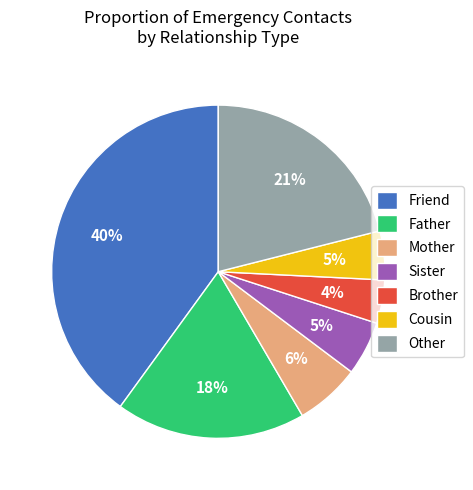

To the nearest percent, what percentage of the pie is Sister?

5%